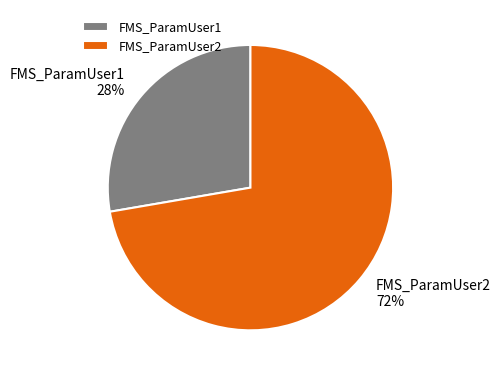

What is the ratio of the value at FMS_ParamUser2 to the value at FMS_ParamUser1?

2.6